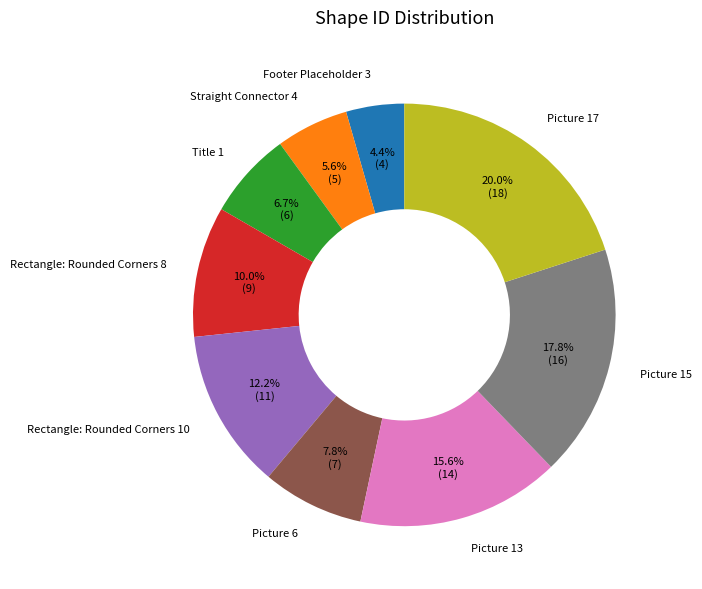

Is it true that Straight Connector 4 is 1% of the pie?

False